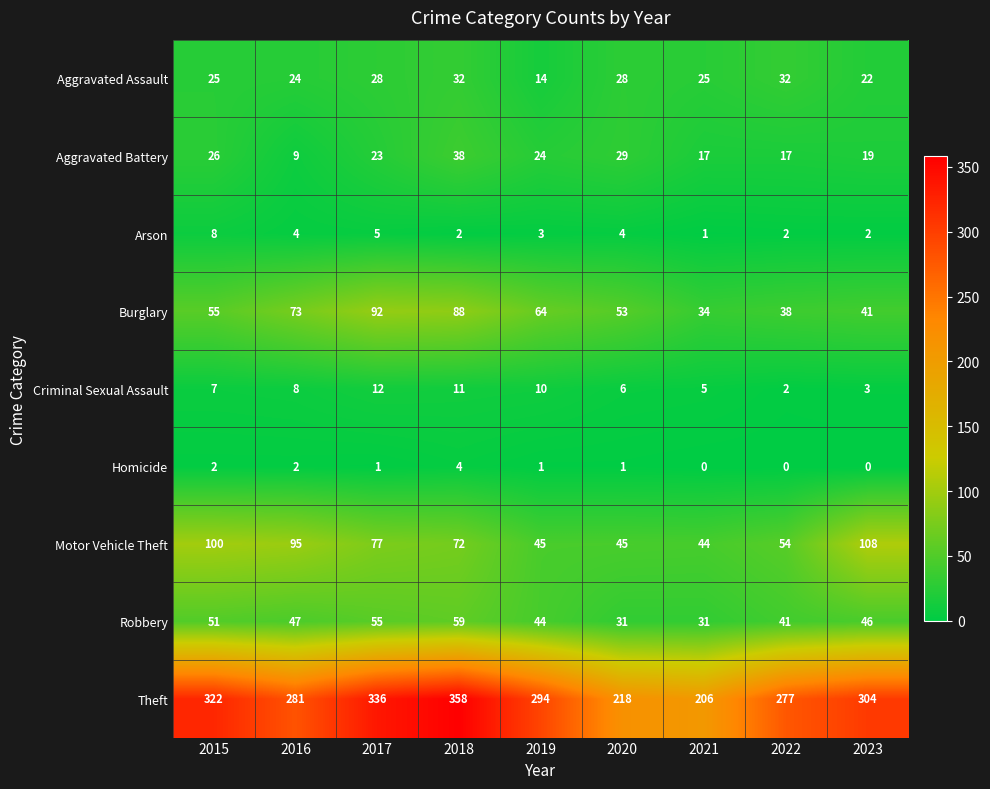

Which category has the highest value in the Aggravated Battery series?

2018